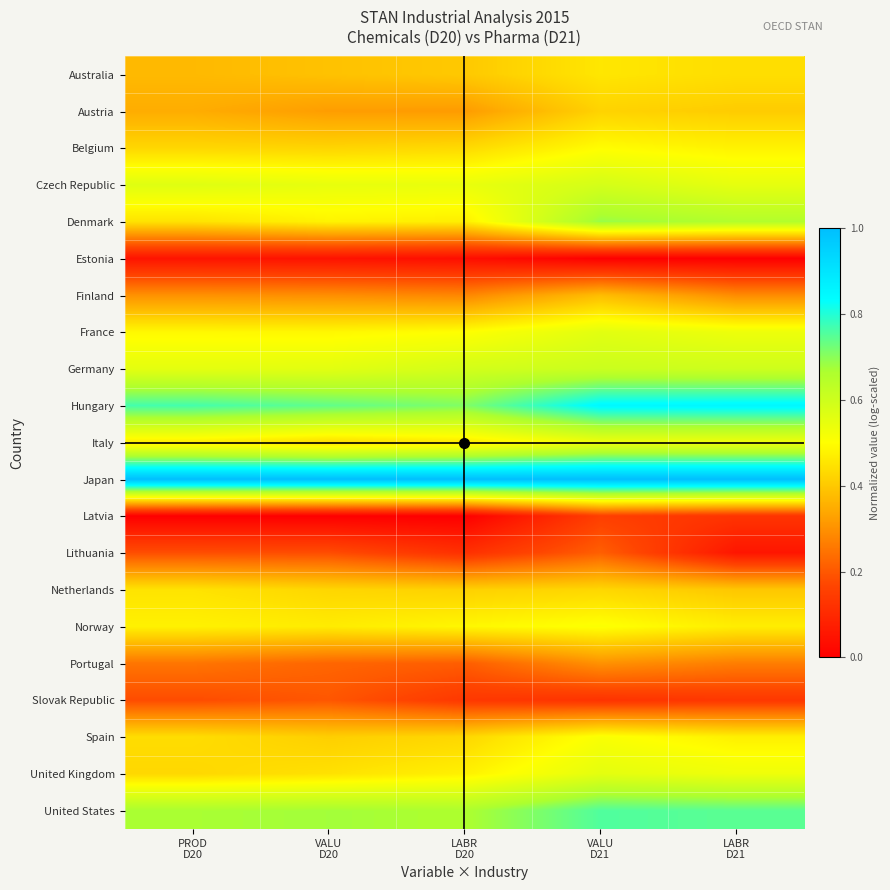

Which label corresponds to the smallest value in the chart?

VALU
D21